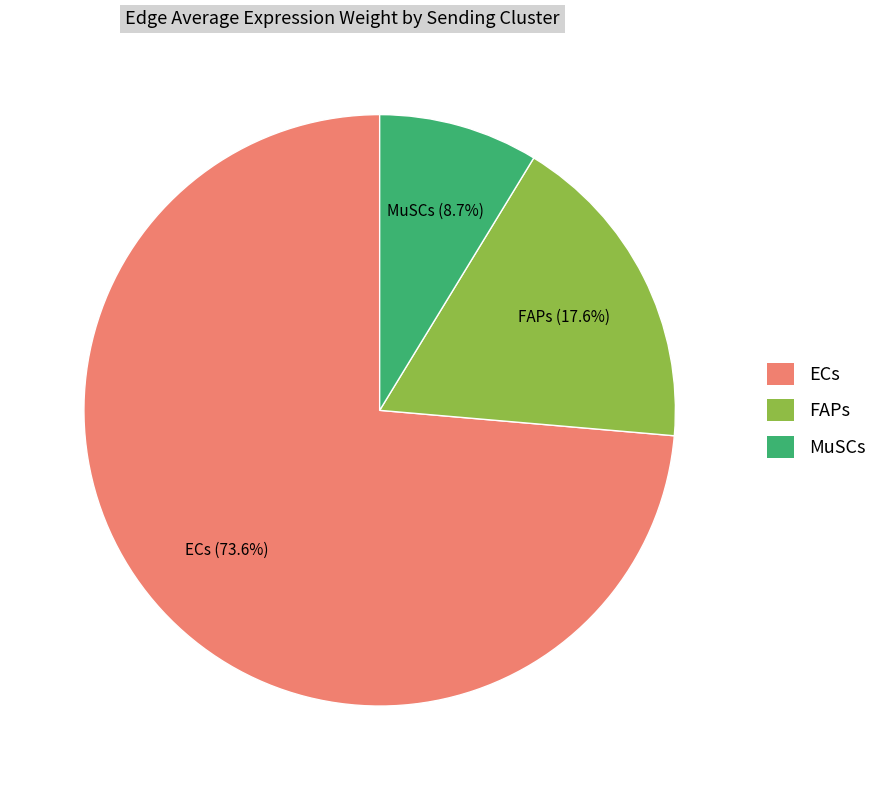

What is the ratio of the value at ECs to the value at FAPs?

4.2